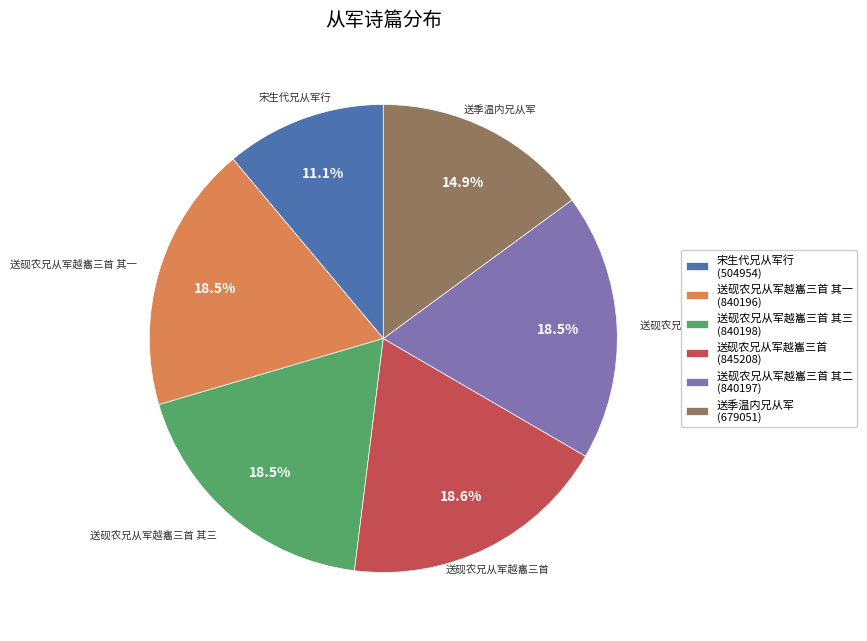

Count the number of slices in the pie.

6